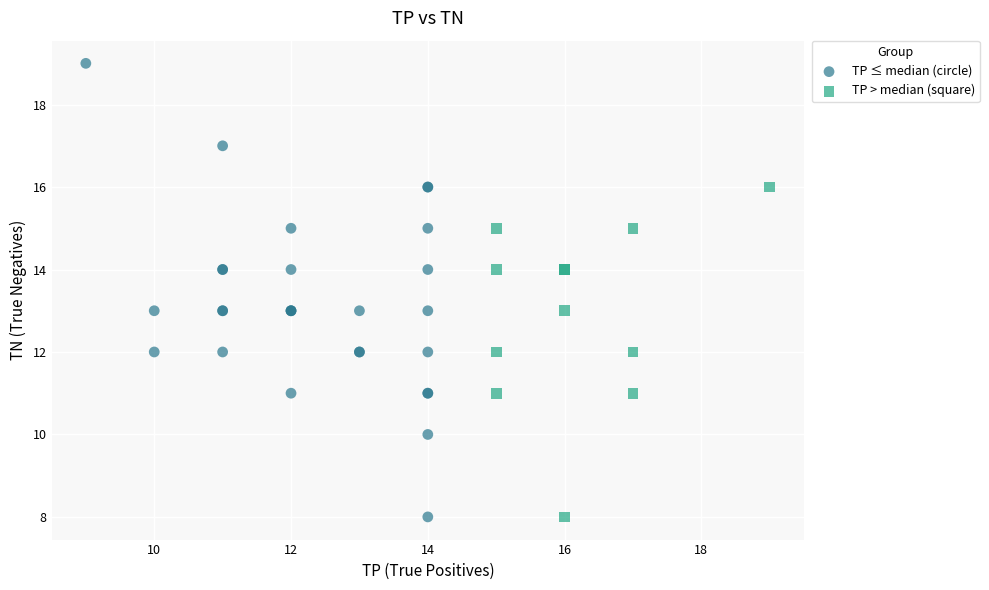

Which series has the largest Y range (max minus min)?

TP ≤ median (circle)